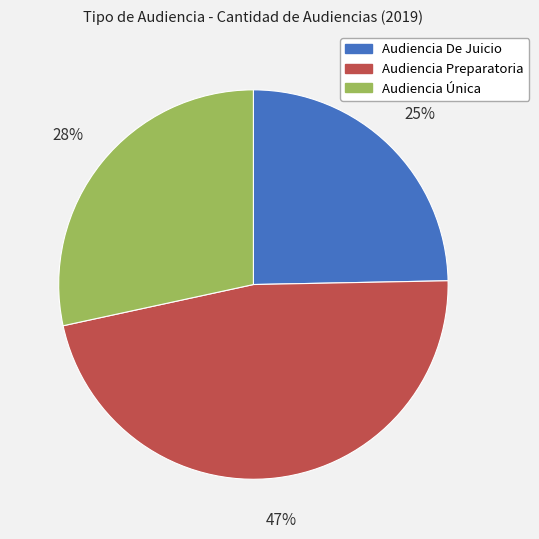

To the nearest percent, what is the average slice percentage?

33%